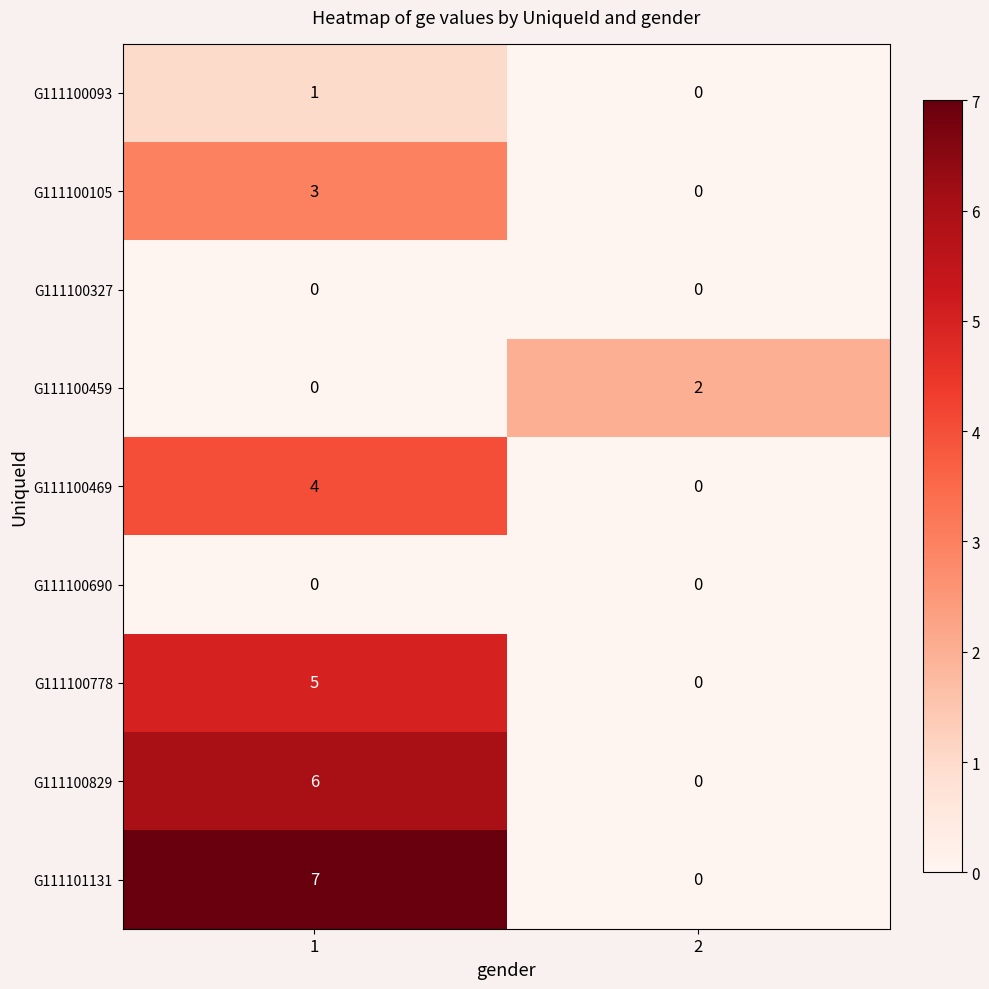

Reading right to left, what are all the values shown in this chart?

G111100093: 0	1
G111100105: 0	3
G111100327: 0	0
G111100459: 2	0
G111100469: 0	4
G111100690: 0	0
G111100778: 0	5
G111100829: 0	6
G111101131: 0	7